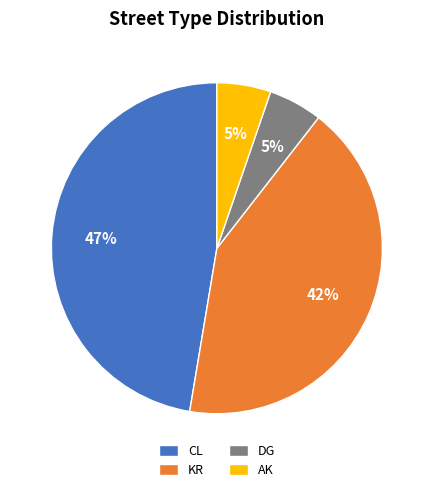

To the nearest percent, what is the average slice percentage?

25%